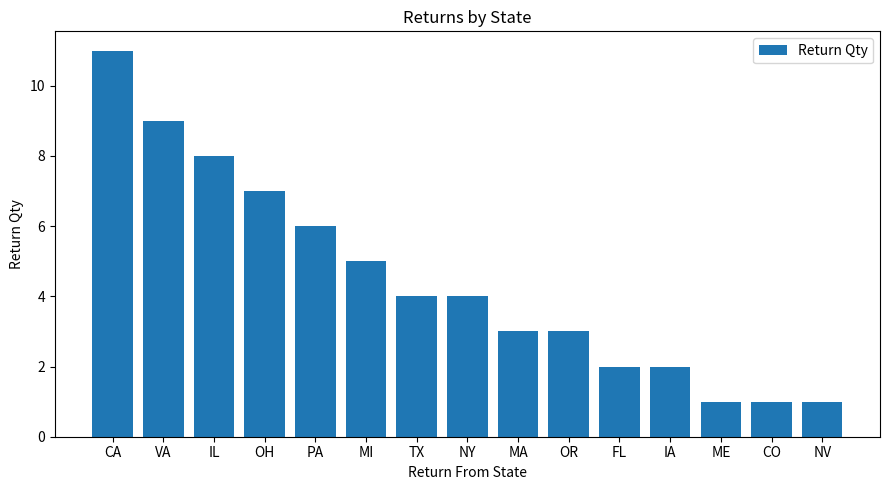

At which category does the chart reach its peak across all series?

CA